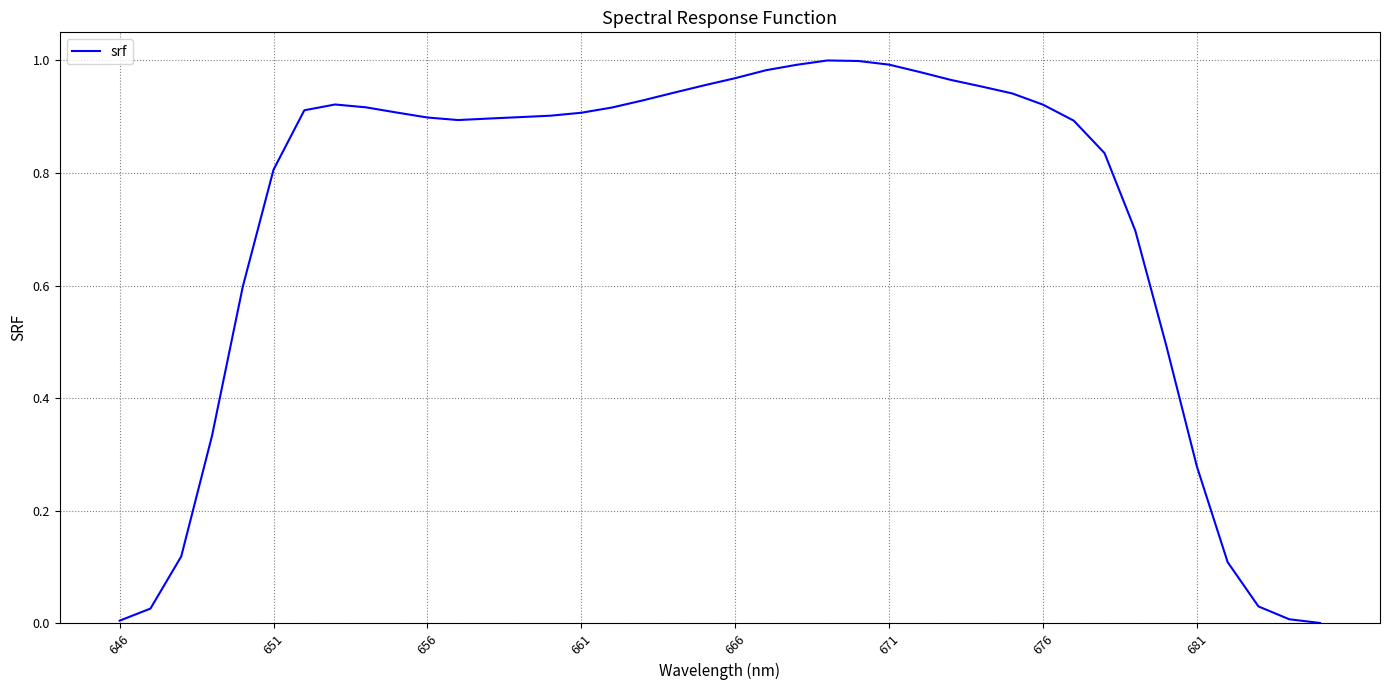

Reading left to right, extract all data points from this chart.

0.0	0.0	0.1	0.3	0.6	0.8	0.9	0.9	0.9	0.9	0.9	0.9	0.9	0.9	0.9	0.9	0.9	0.9	0.9	1.0	1.0	1.0	1.0	1.0	1.0	1.0	1.0	1.0	1.0	0.9	0.9	0.9	0.8	0.7	0.5	0.3	0.1	0.0	0.0	0.0